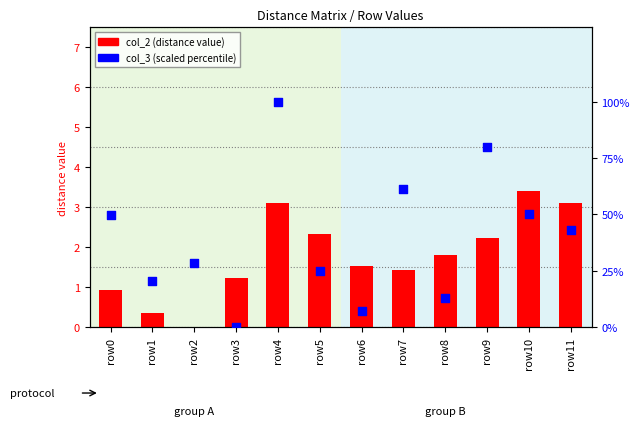

Which series has the largest Y range (max minus min)?

col_3 (scaled %)